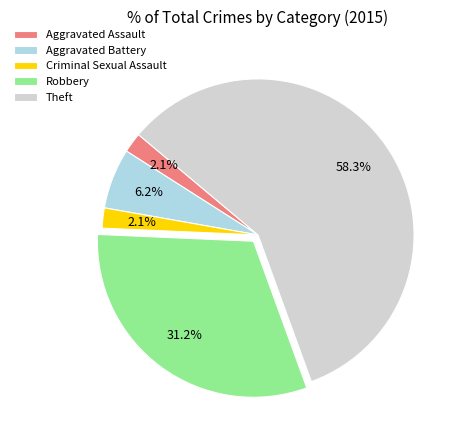

To the nearest percent, what percentage of the pie is Robbery?

31%